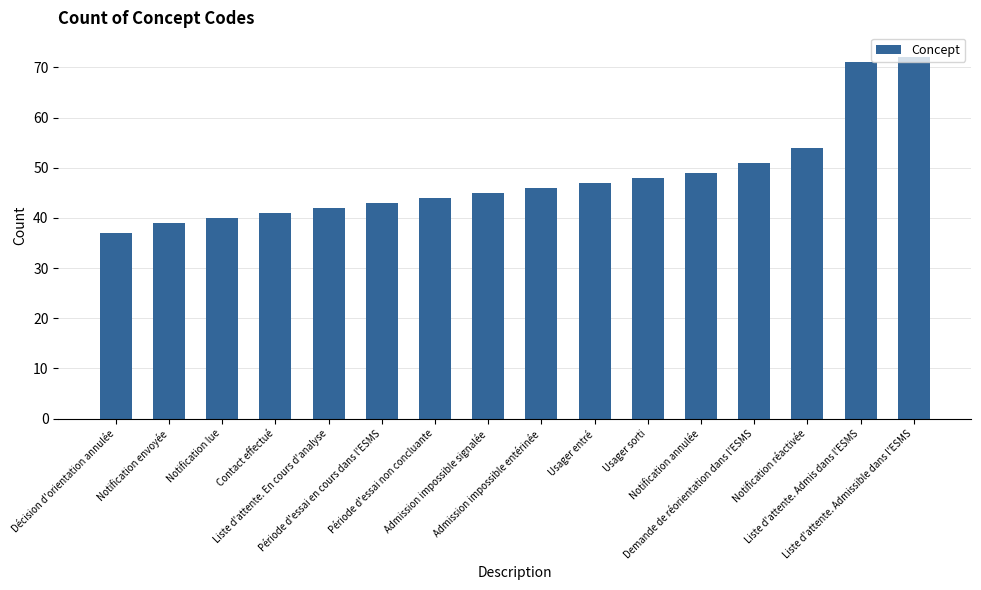

What is the approximate value at Contact effectué, to the nearest 10?

40